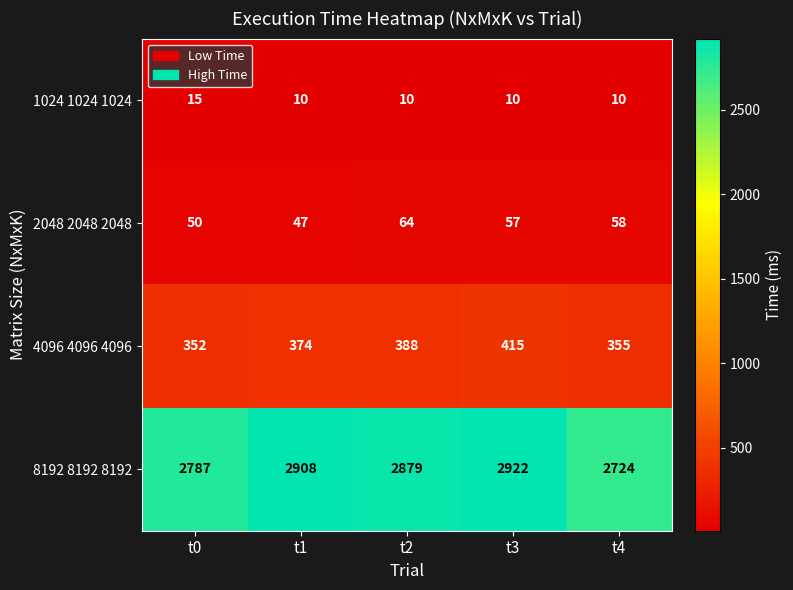

What is the spread (max minus min) of values at t3?

2912